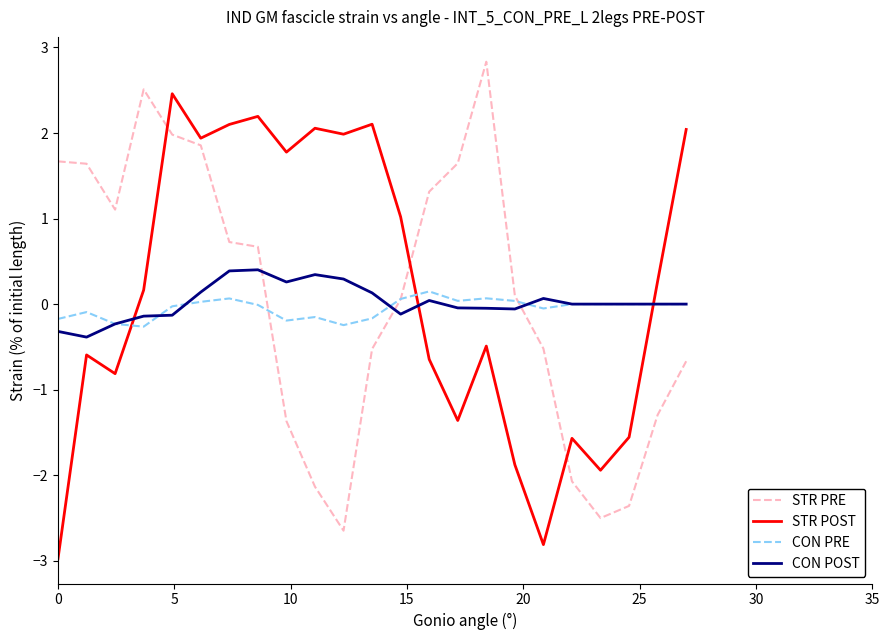

True or false: STR PRE and STR POST cross at least once.

True